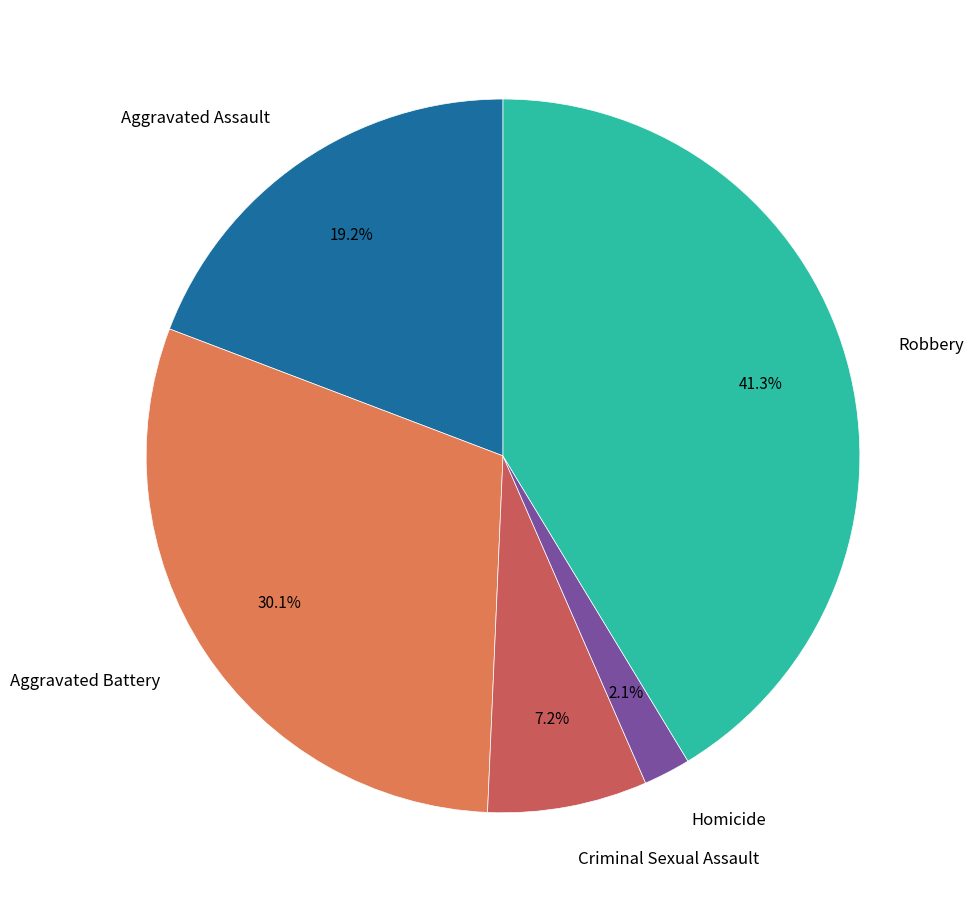

Count the number of slices in the pie.

5